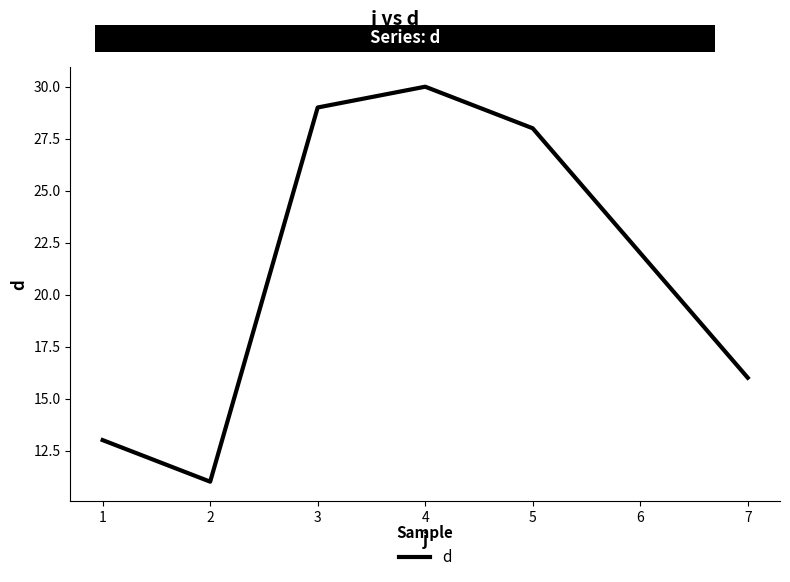

Reading left to right, what are all the values shown in this chart?

1=13	2=11	3=29	4=30	5=28	6=22	7=16